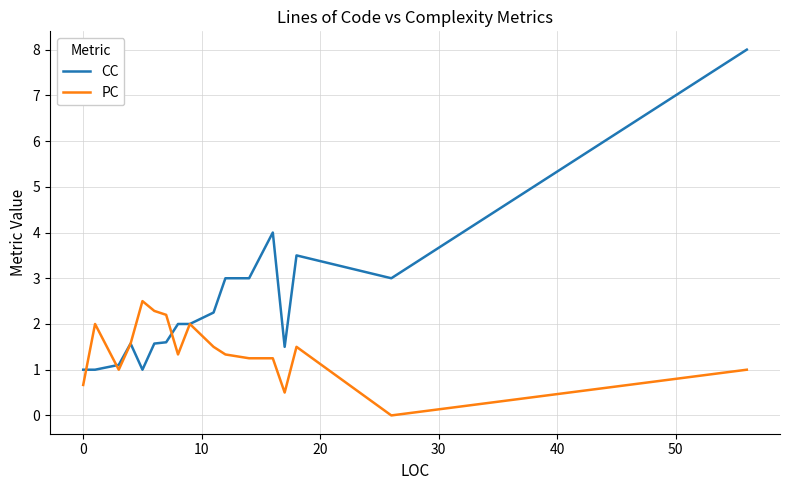

Which series has the widest spread of values?

CC